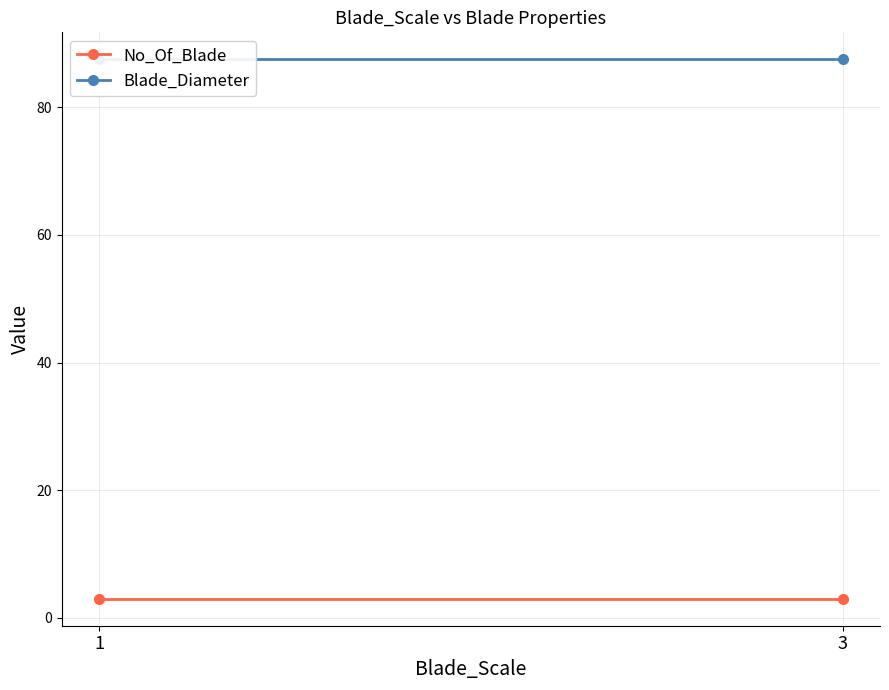

How many lines are shown in the chart?

2